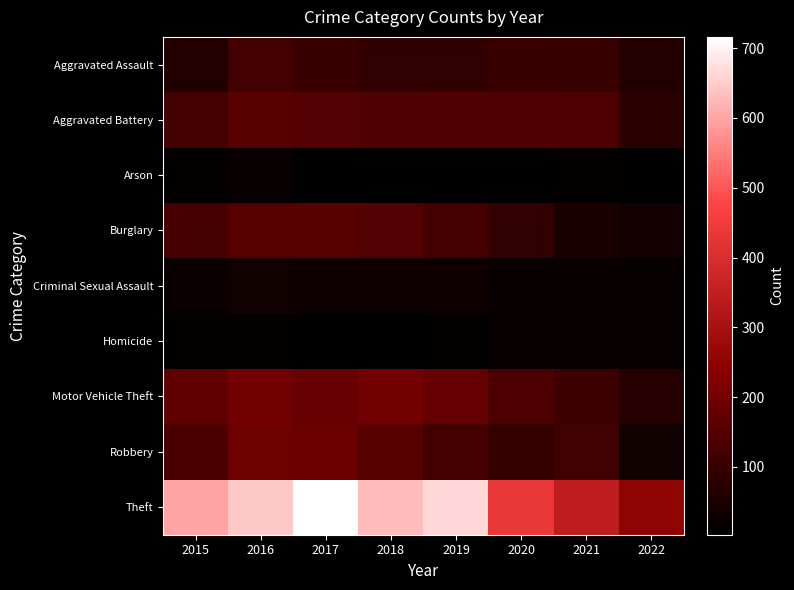

Reading left to right, transcribe all the data shown in this chart.

Aggravated Assault: 2015=66	2016=118	2017=103	2018=91	2019=88	2020=104	2021=102	2022=63
Aggravated Battery: 2015=119	2016=151	2017=150	2018=143	2019=142	2020=141	2021=135	2022=78
Arson: 2015=9	2016=18	2017=8	2018=7	2019=6	2020=7	2021=13	2022=3
Burglary: 2015=127	2016=152	2017=154	2018=146	2019=121	2020=92	2021=52	2022=37
Criminal Sexual Assault: 2015=25	2016=32	2017=30	2018=30	2019=30	2020=20	2021=21	2022=16
Homicide: 2015=9	2016=10	2017=8	2018=4	2019=10	2020=21	2021=17	2022=15
Motor Vehicle Theft: 2015=168	2016=198	2017=180	2018=198	2019=178	2020=135	2021=108	2022=69
Robbery: 2015=133	2016=191	2017=185	2018=152	2019=119	2020=94	2021=111	2022=33
Theft: 2015=601	2016=644	2017=716	2018=629	2019=665	2020=434	2021=345	2022=252